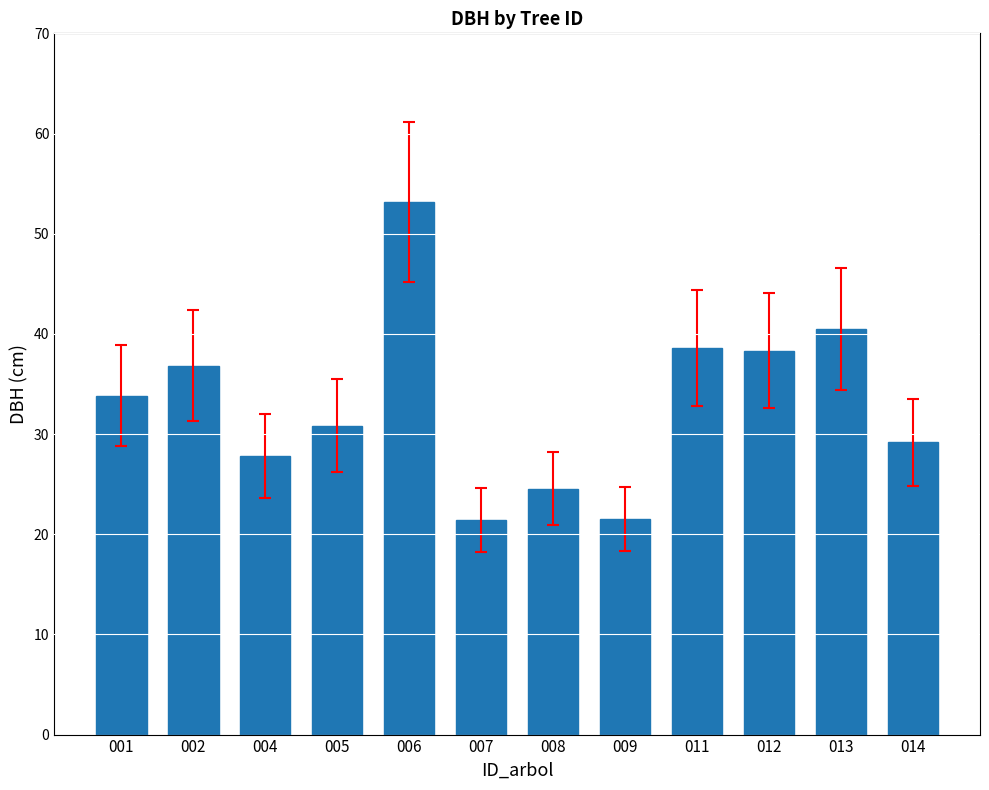

The value at 014 is 29.2. True or false?

True